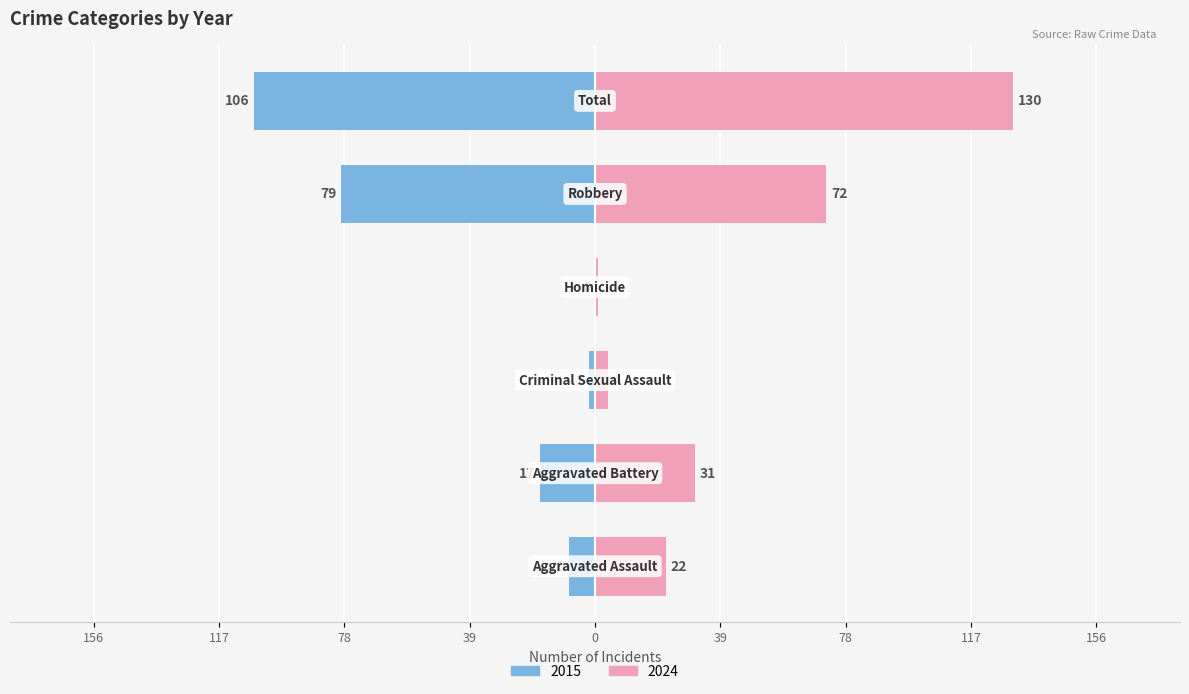

The 2015 series shows -13 at Aggravated Assault. True or false?

False